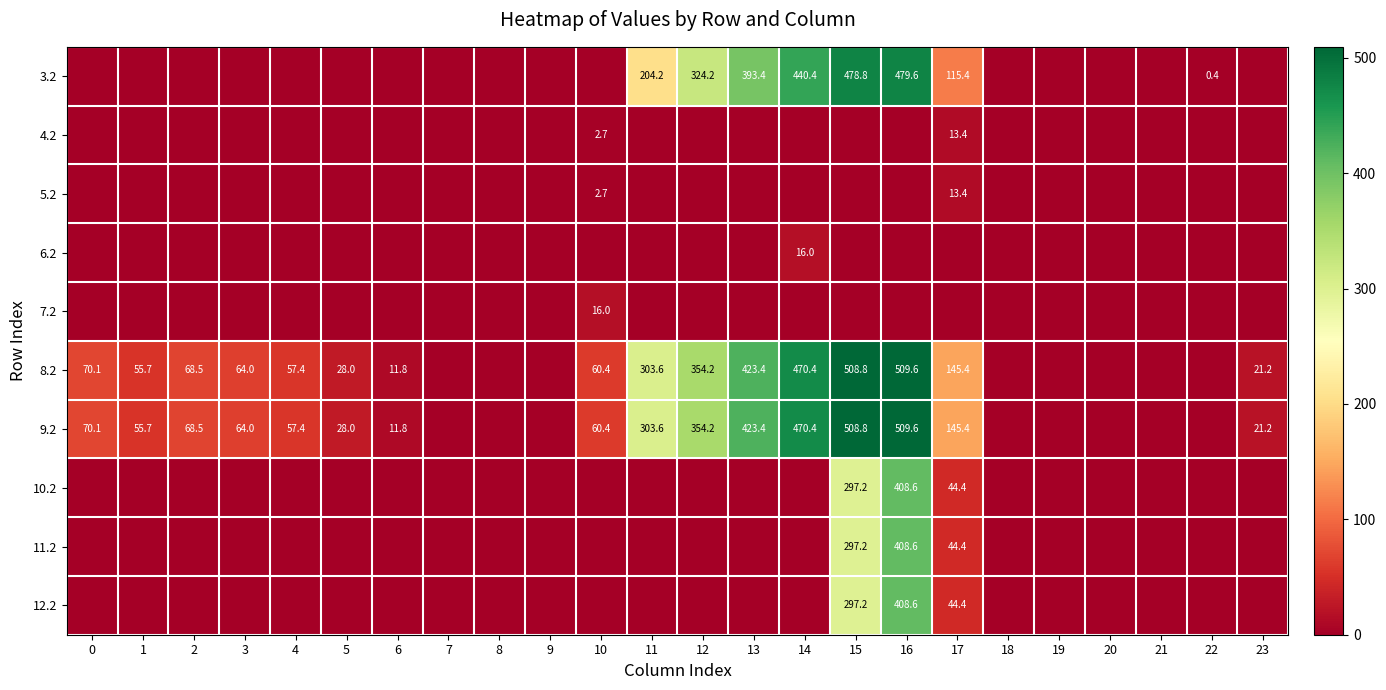

The 12.2 series shows 72.8 at 17. True or false?

False